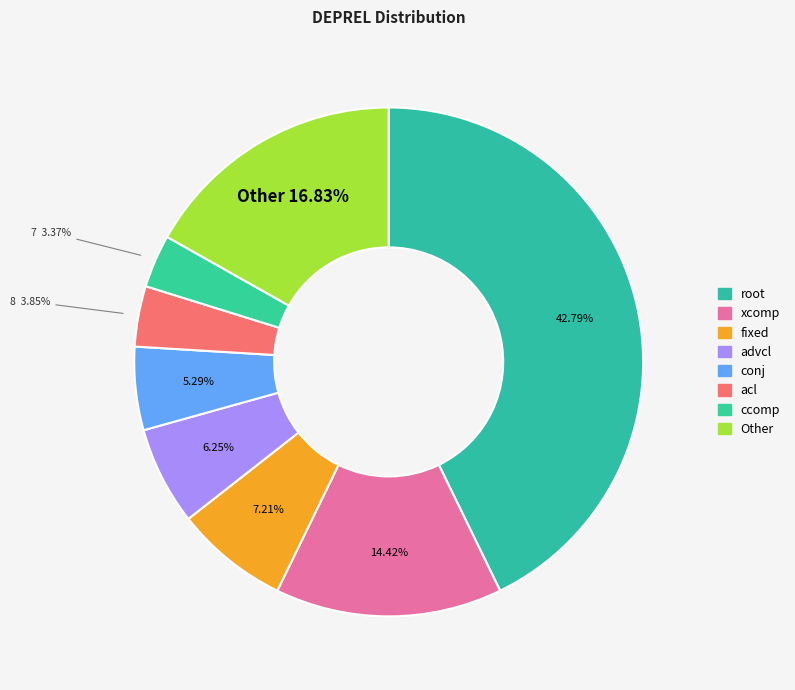

Is fixed the majority of the pie?

No